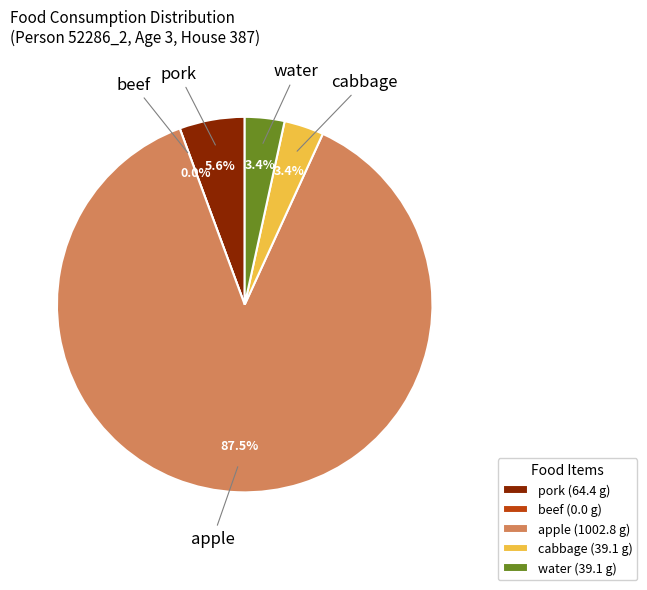

Rank the categories by value from lowest to highest.

beef, cabbage, water, pork, apple